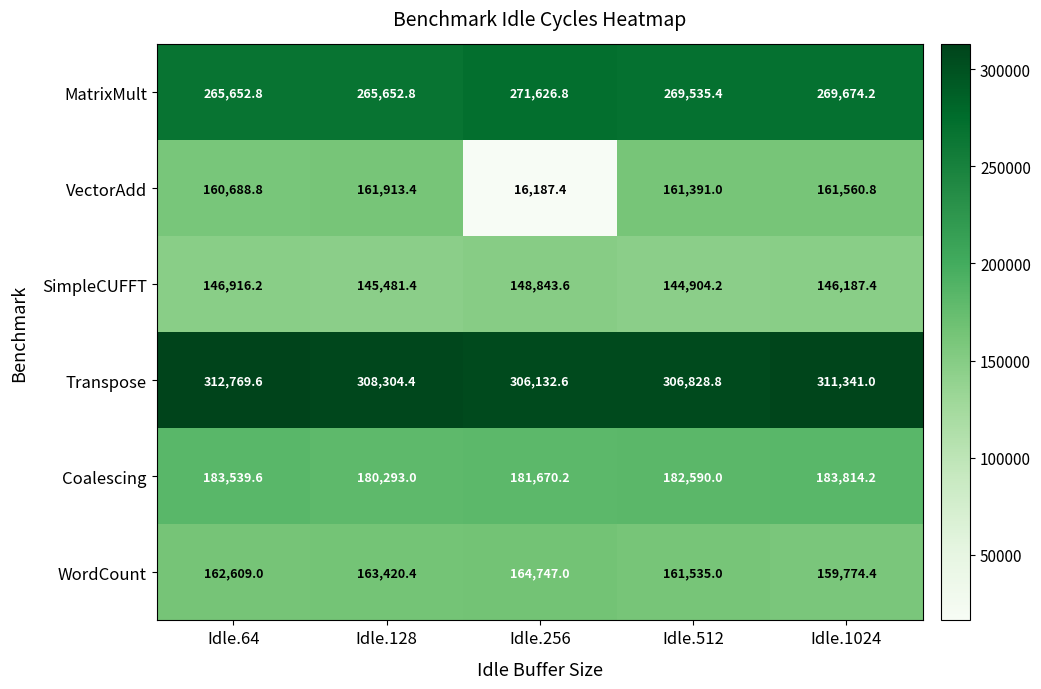

Where is Transpose nearest to the value 309451?

Idle.128